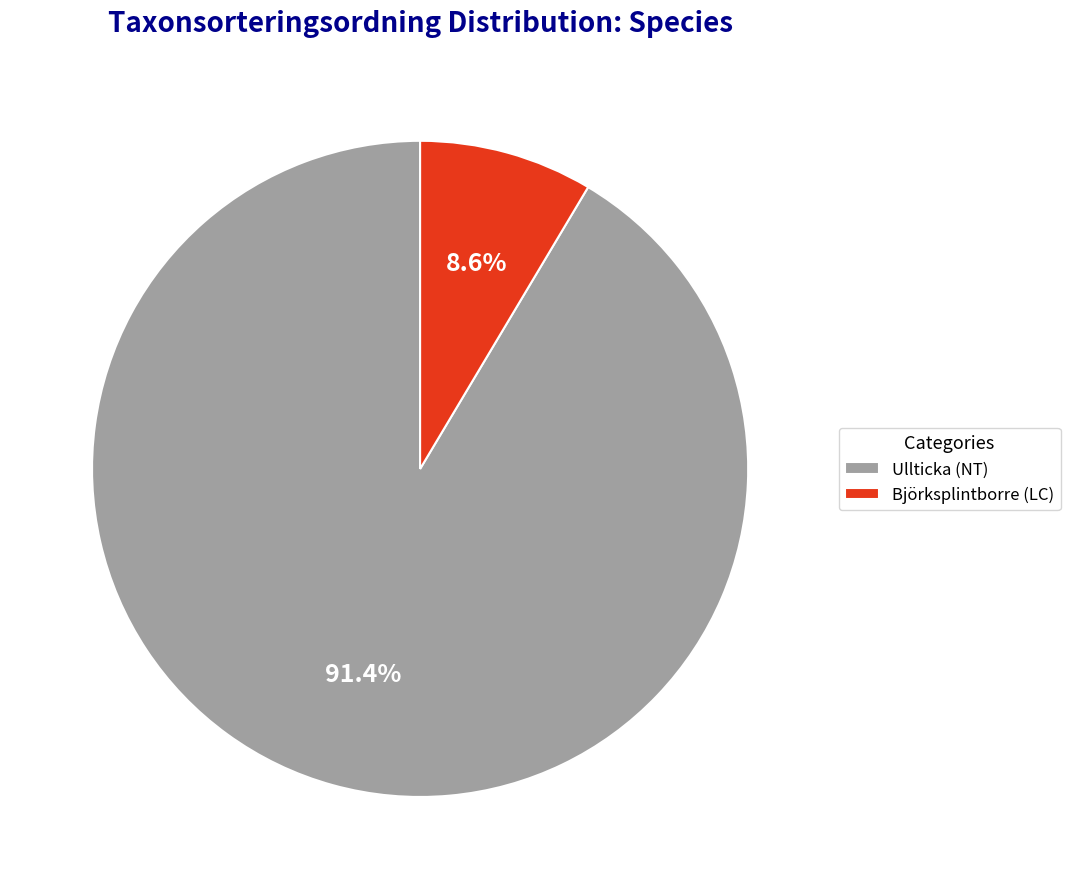

How many slices are in this pie chart?

2